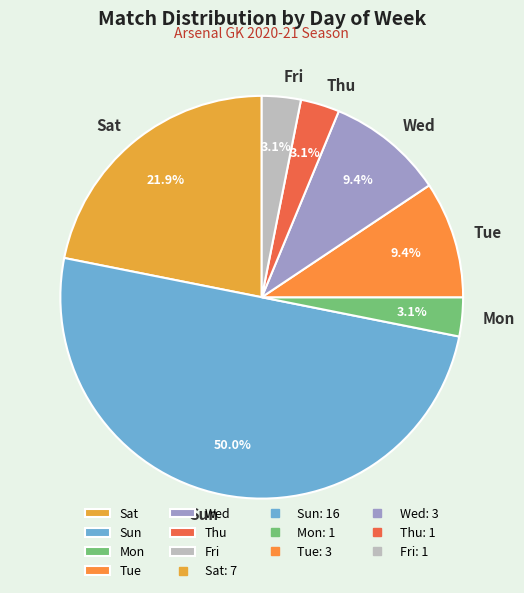

What percentage is NOT represented by Mon?

96.9%